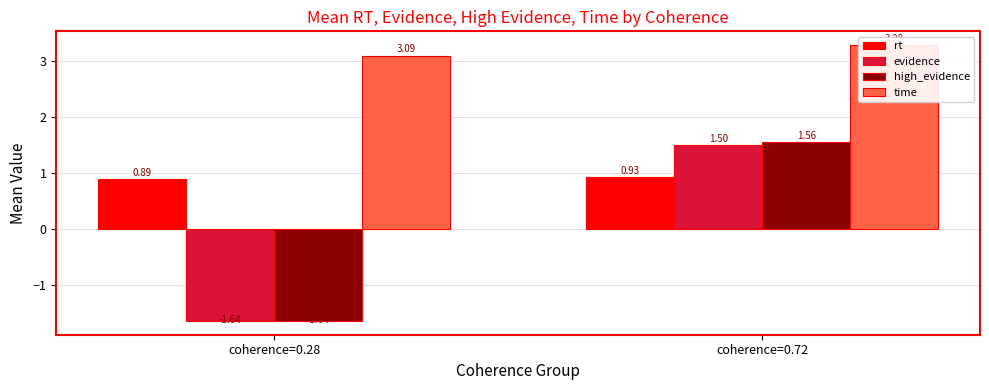

The high_evidence series shows 2.8 at coherence=0.72. True or false?

False